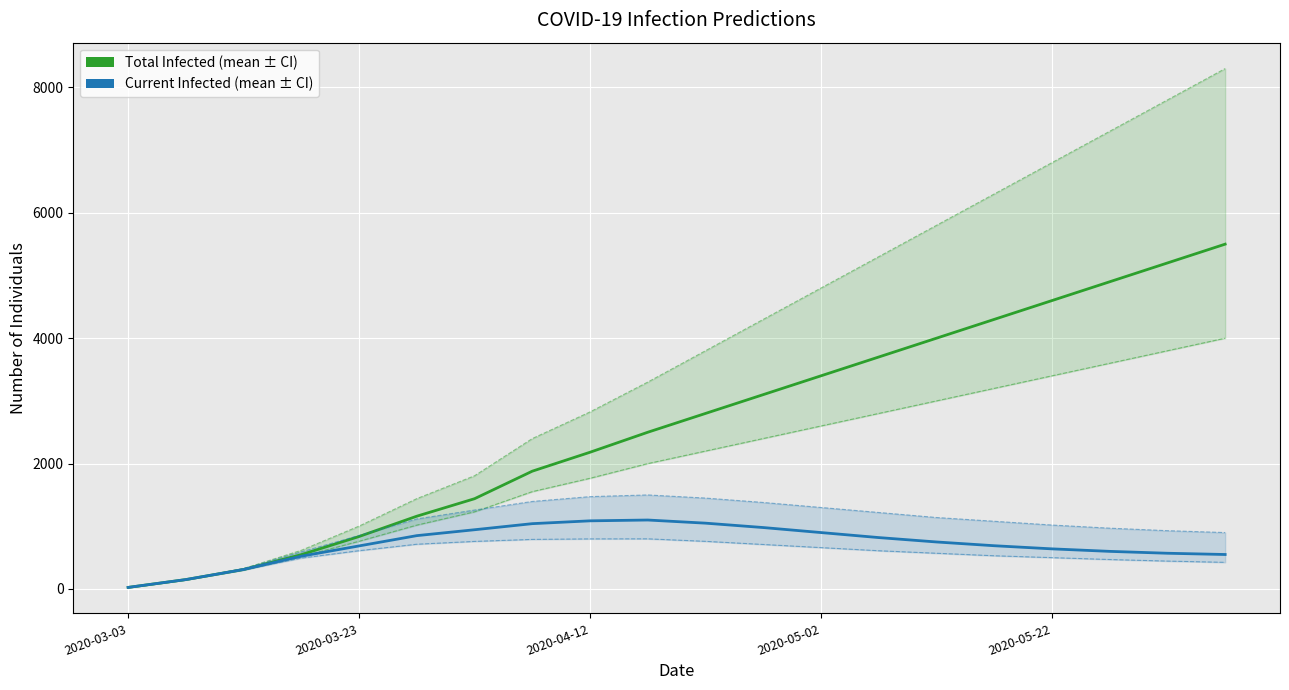

How many values in the predicted_total_infected_mean series exceed 2800?

9